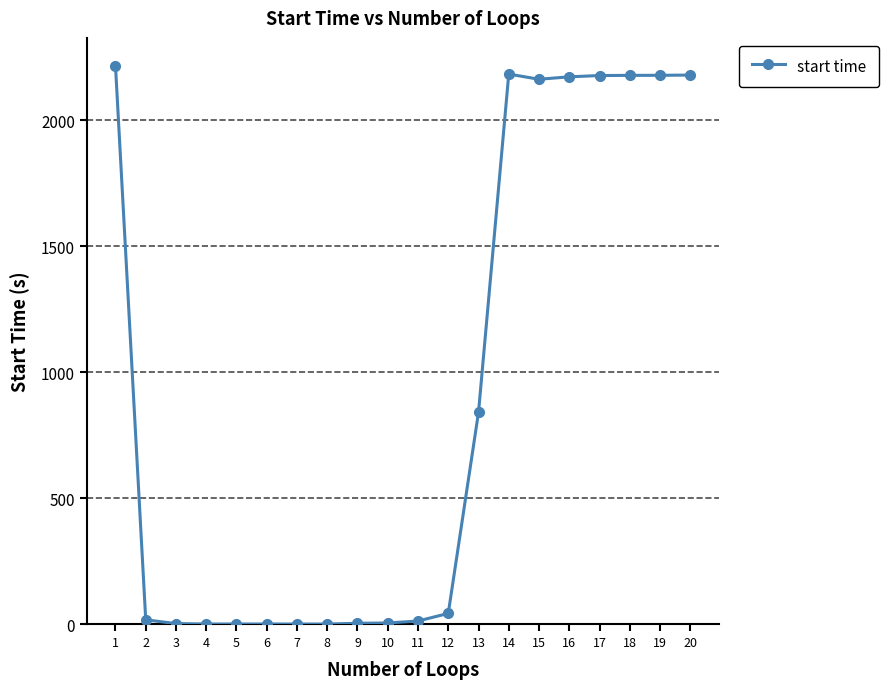

True or false: the data has more than 1 interior local peaks.

True